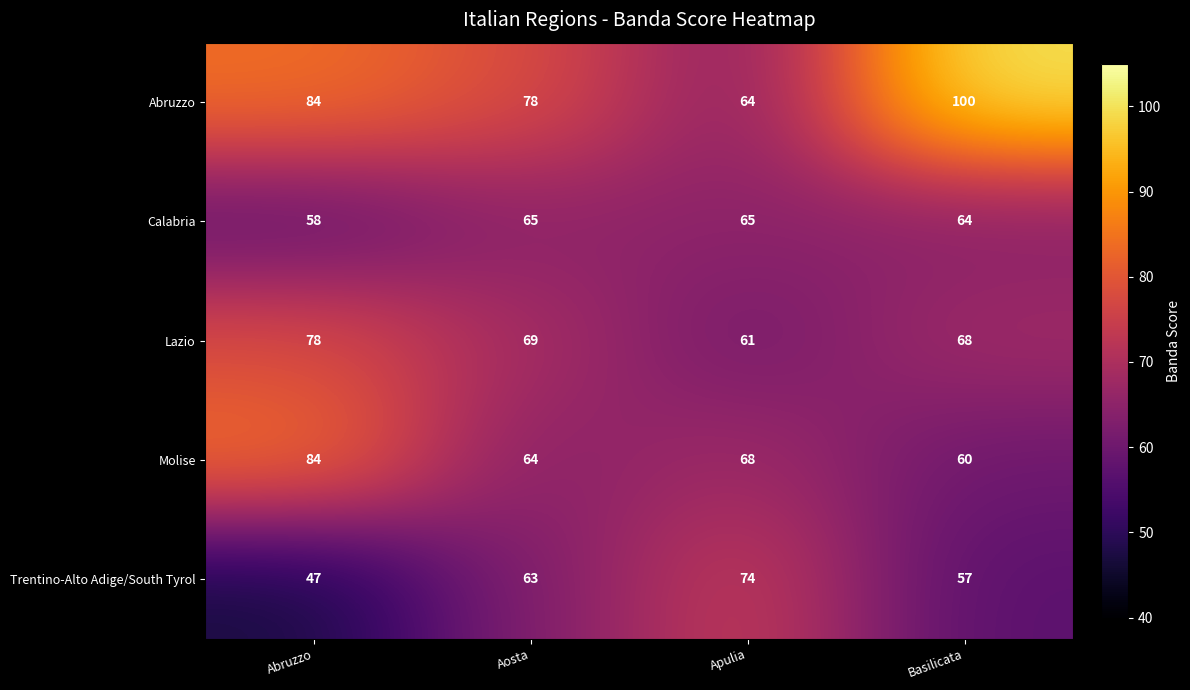

How many data points does each series have?

4